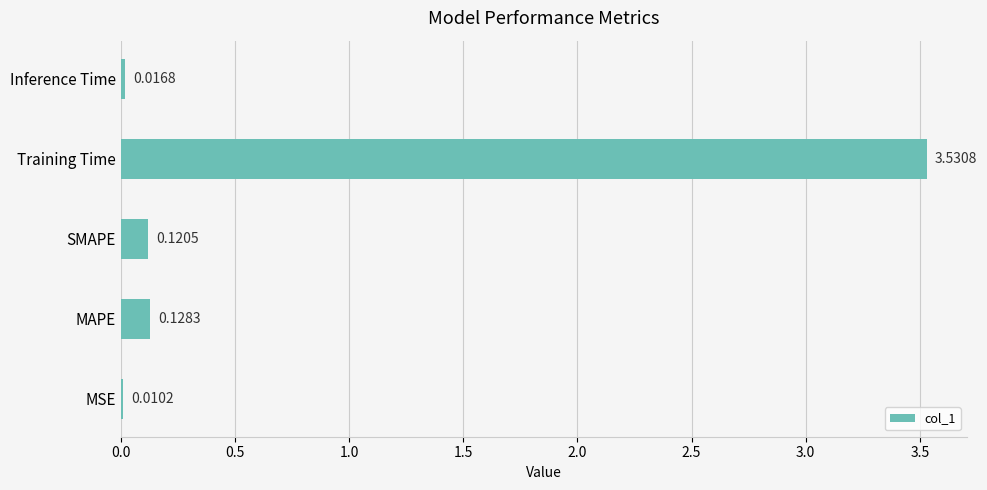

What is the sum of all values?

3.8